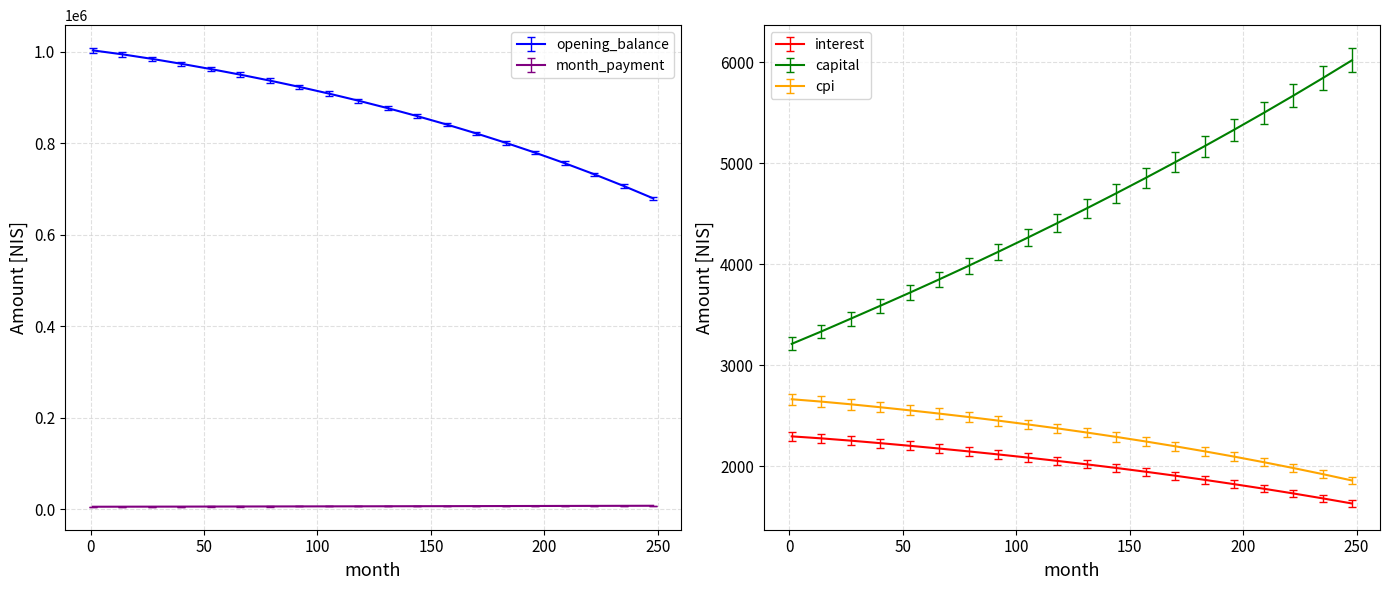

True or false: month_payment and opening_balance cross at least once.

False